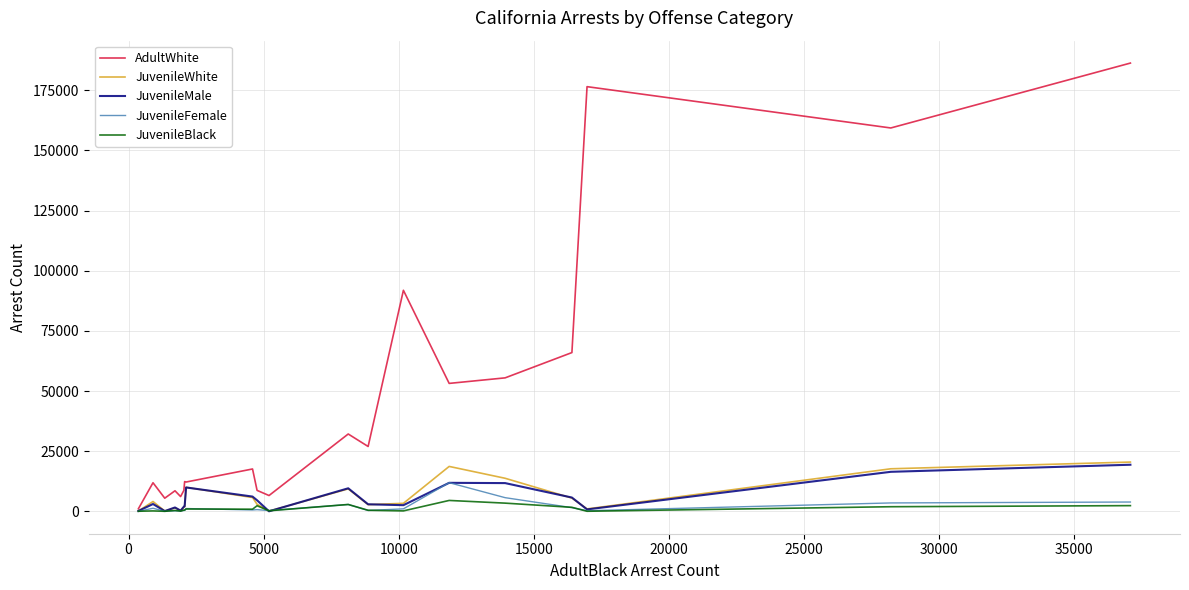

Which series has the largest range (max minus min)?

AdultWhite